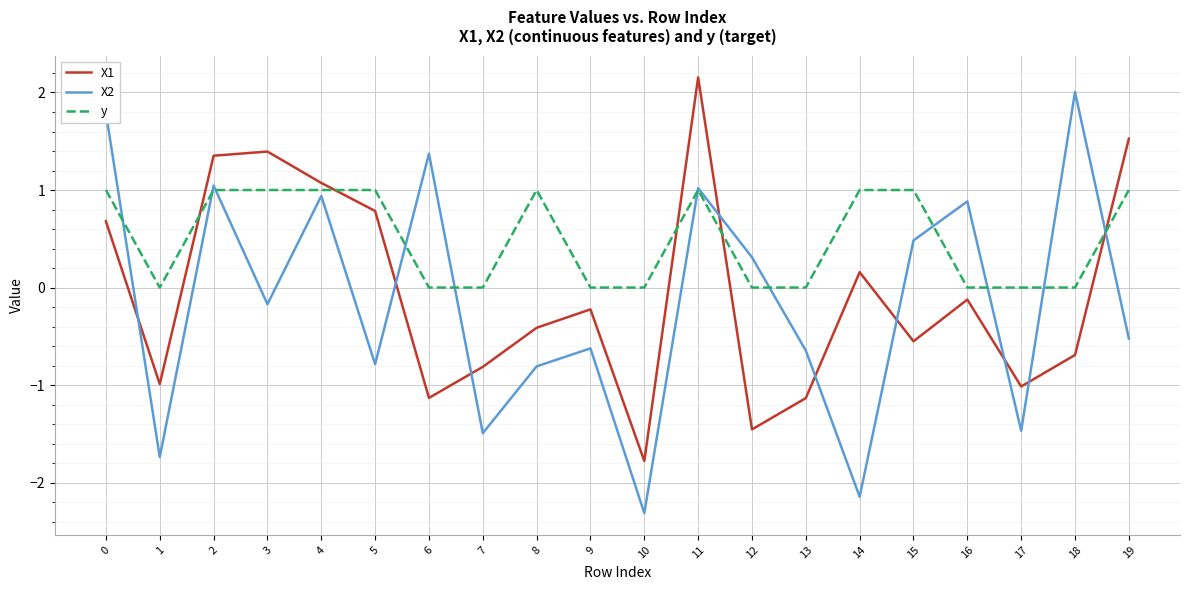

At which category does the chart reach its minimum across all series?

10